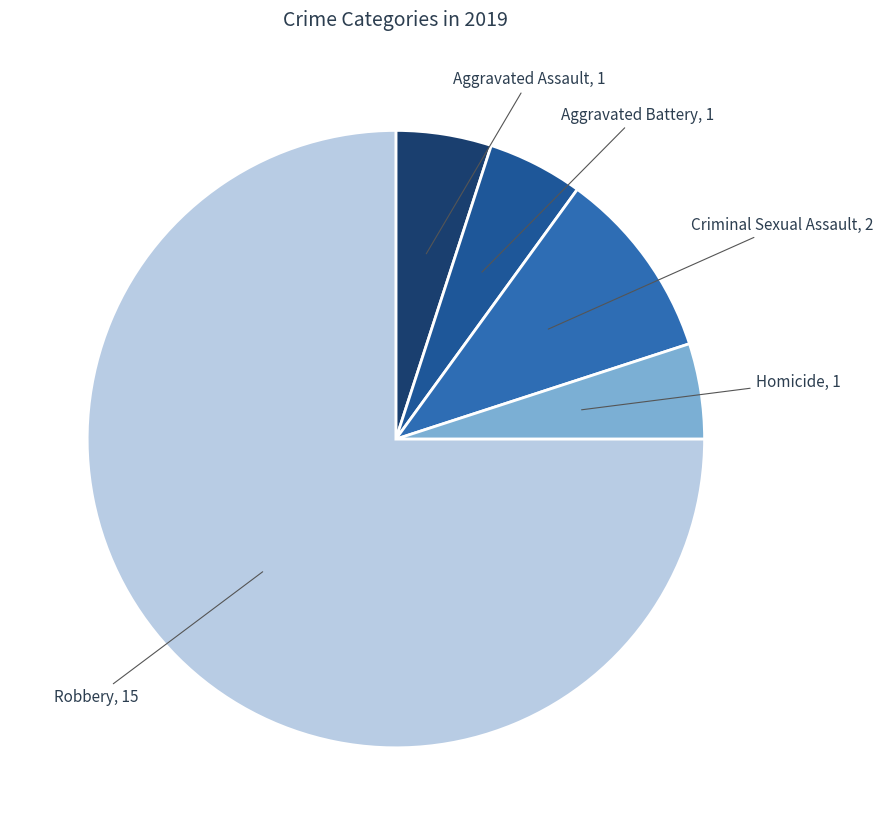

Which category accounts for the majority?

Robbery